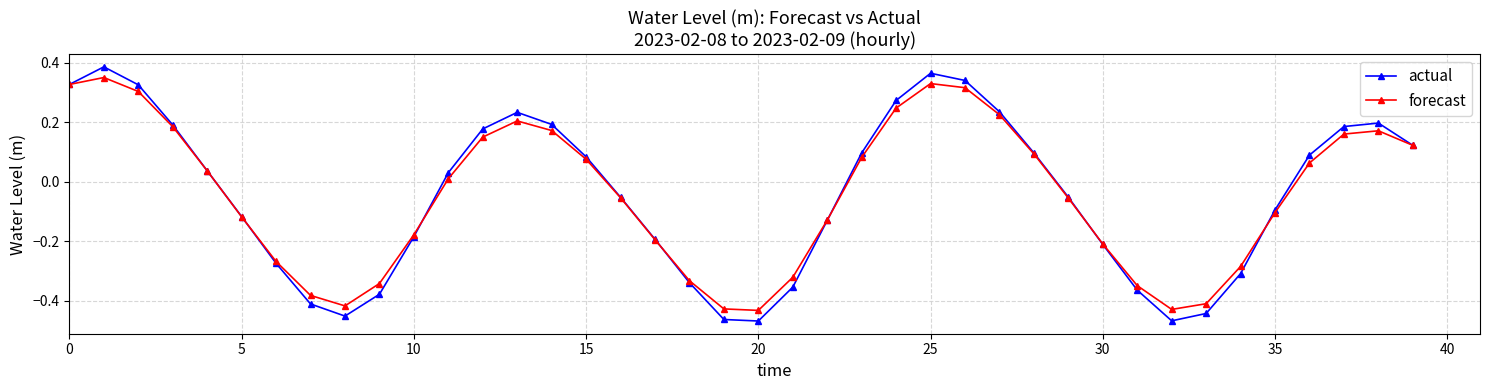

How many lines are shown in the chart?

2